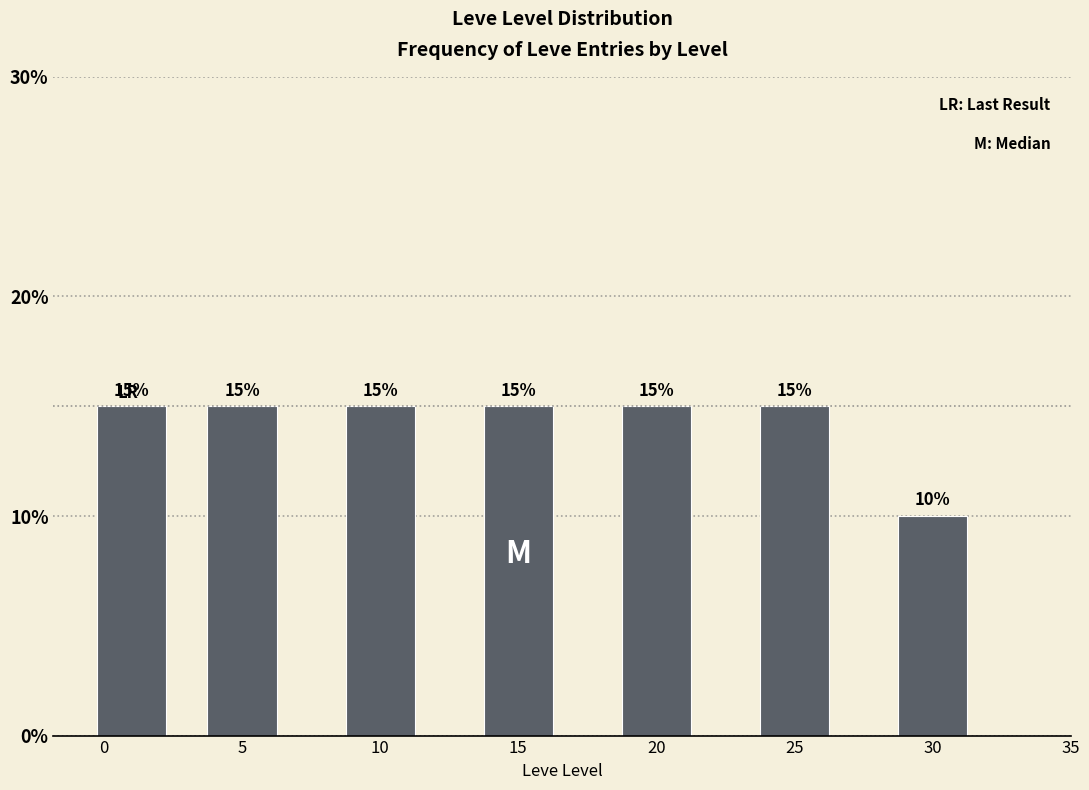

Reading left to right, extract all data points from this chart.

0=15	5=15	10=15	15=15	20=15	25=15	30=10